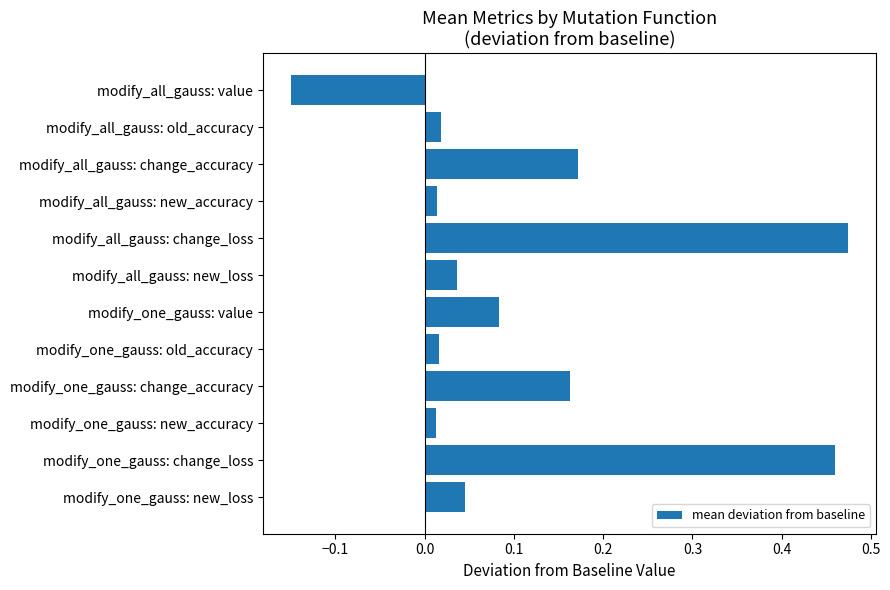

Is it true that the value at modify_all_gauss: change_loss is 0.8?

False